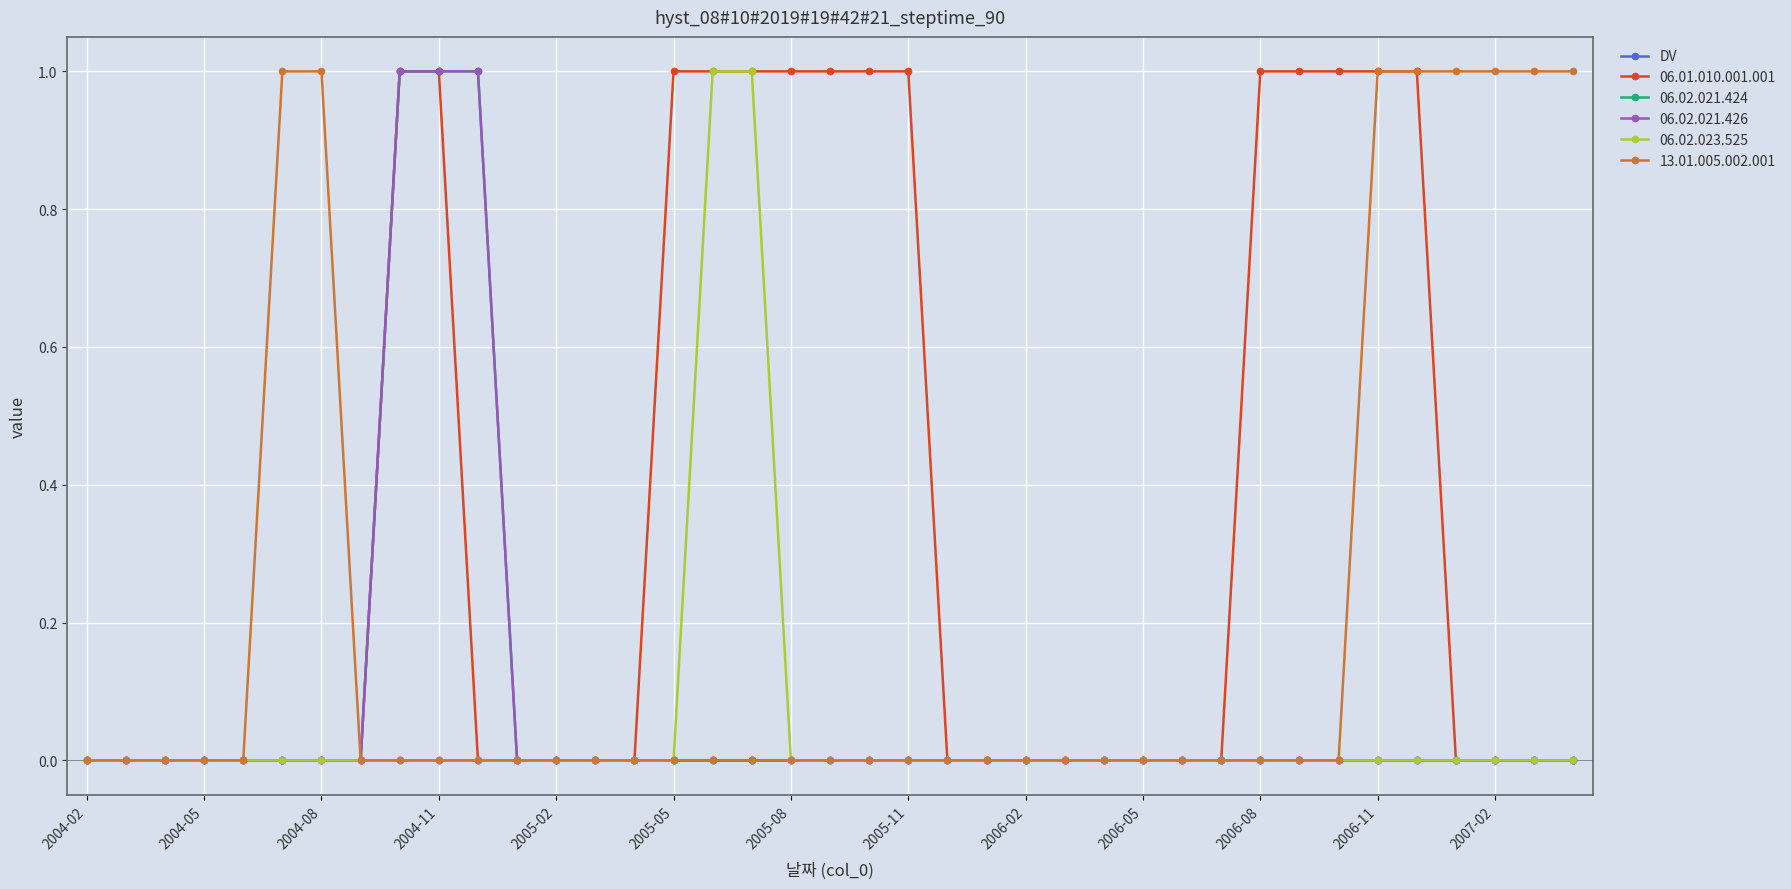

True or false: 06.01.010.001.001 and 06.02.021.426 intersect in this chart.

False